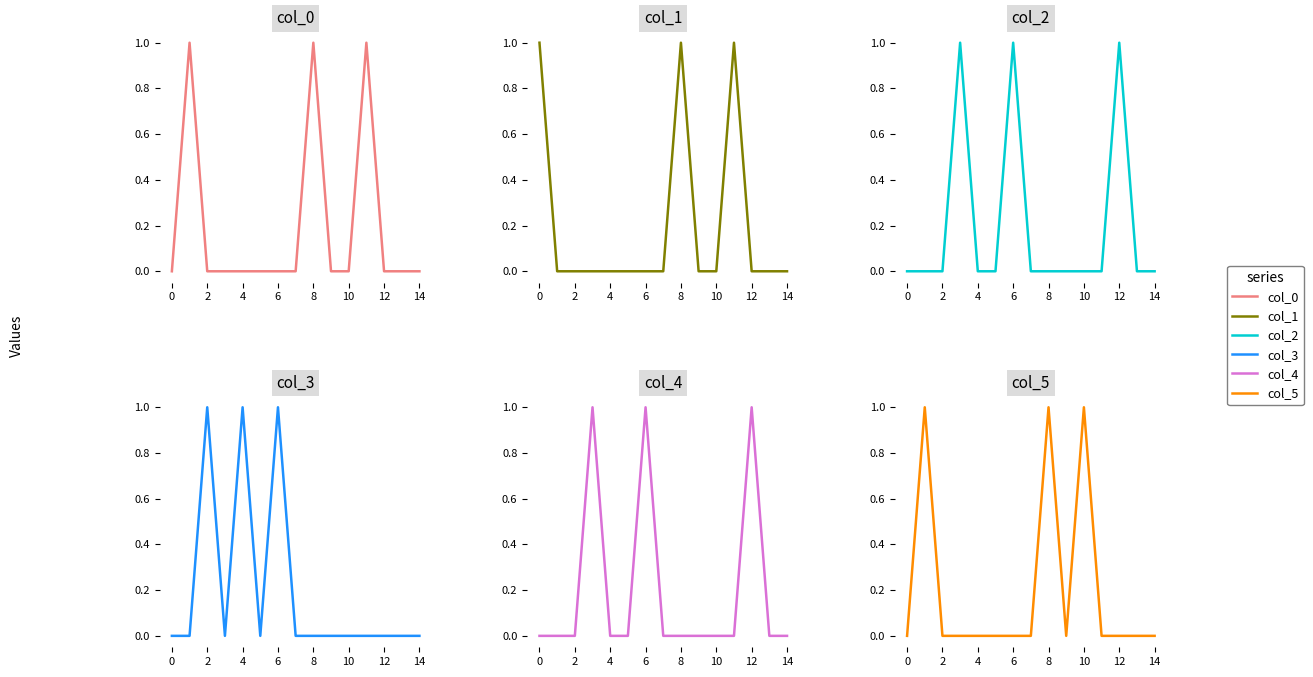

Reading left to right, what are all the values shown in this chart?

col_0: 0	1	0	0	0	0	0	0	1	0	0	1	0	0	0
col_1: 1	0	0	0	0	0	0	0	1	0	0	1	0	0	0
col_2: 0	0	0	1	0	0	1	0	0	0	0	0	1	0	0
col_3: 0	0	1	0	1	0	1	0	0	0	0	0	0	0	0
col_4: 0	0	0	1	0	0	1	0	0	0	0	0	1	0	0
col_5: 0	1	0	0	0	0	0	0	1	0	1	0	0	0	0